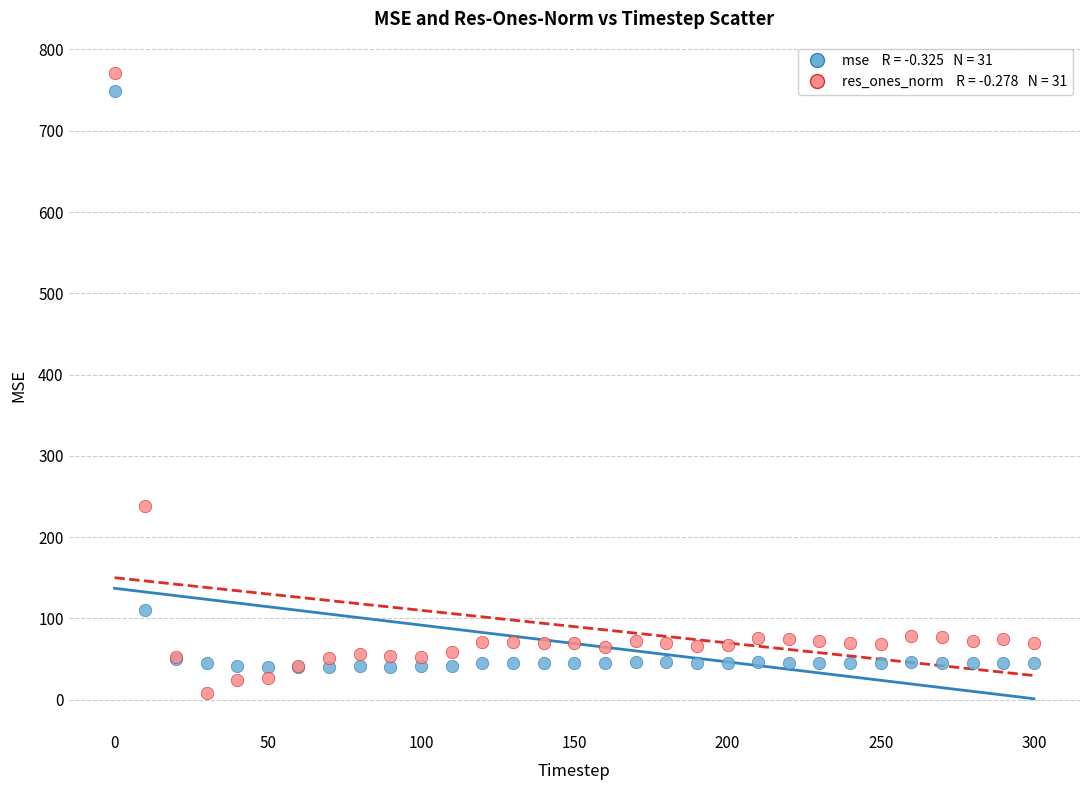

Across all series, what Y value is closest to 389?

237.9